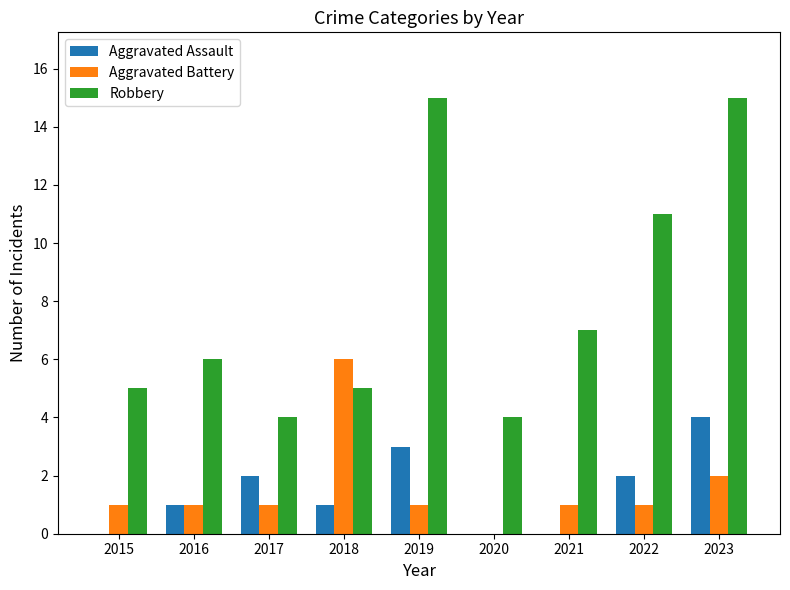

What are all the series names shown in the legend?

Aggravated Assault, Aggravated Battery, Robbery